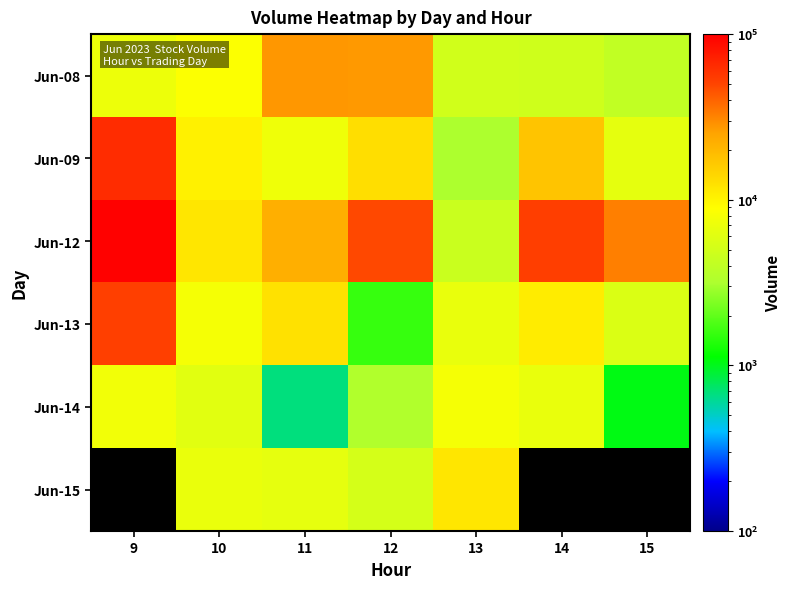

How many data points does each series have?

7